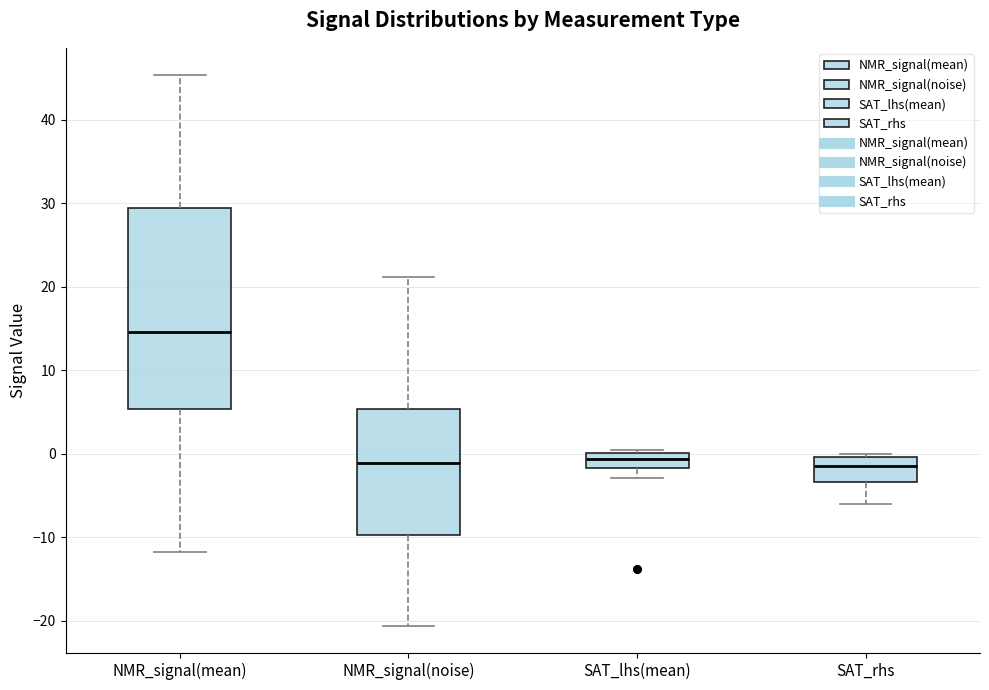

Where is the upper edge of the box for SAT_rhs on the y-axis? The values are not printed on the chart, so give them approximately, as read against the axis.

0